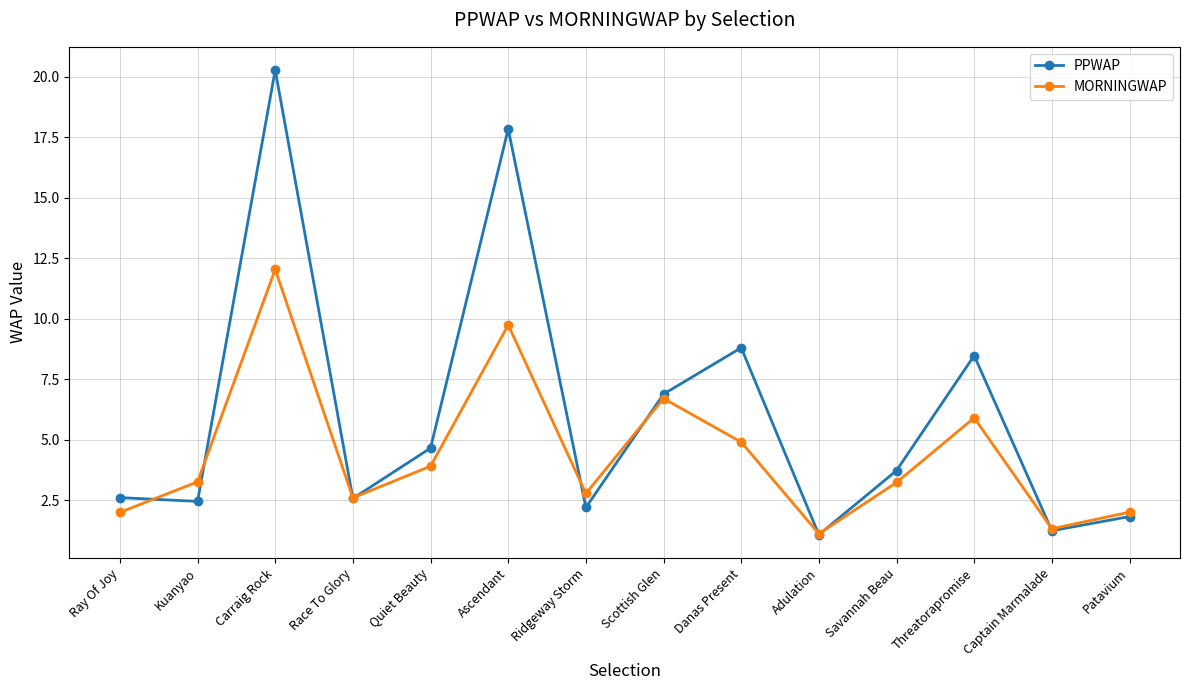

The value of PPWAP at Ray Of Joy is 0.7. True or false?

False